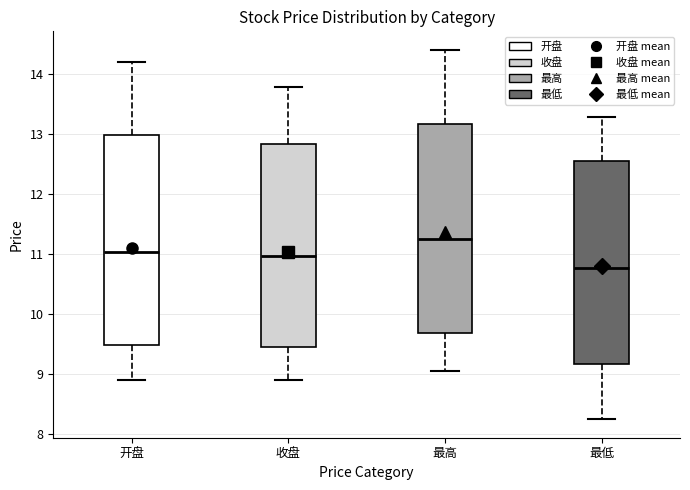

Where does the median line of the box for 最低 sit on the y-axis? The values are not printed on the chart, so give them approximately, as read against the axis.

10.8